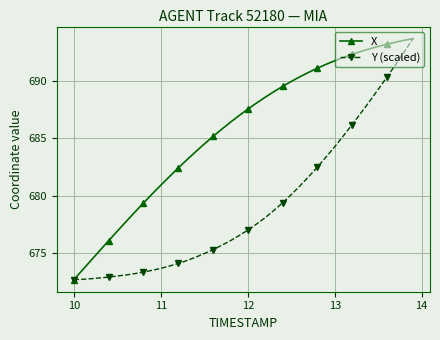

Which series has the largest total across all categories?

X